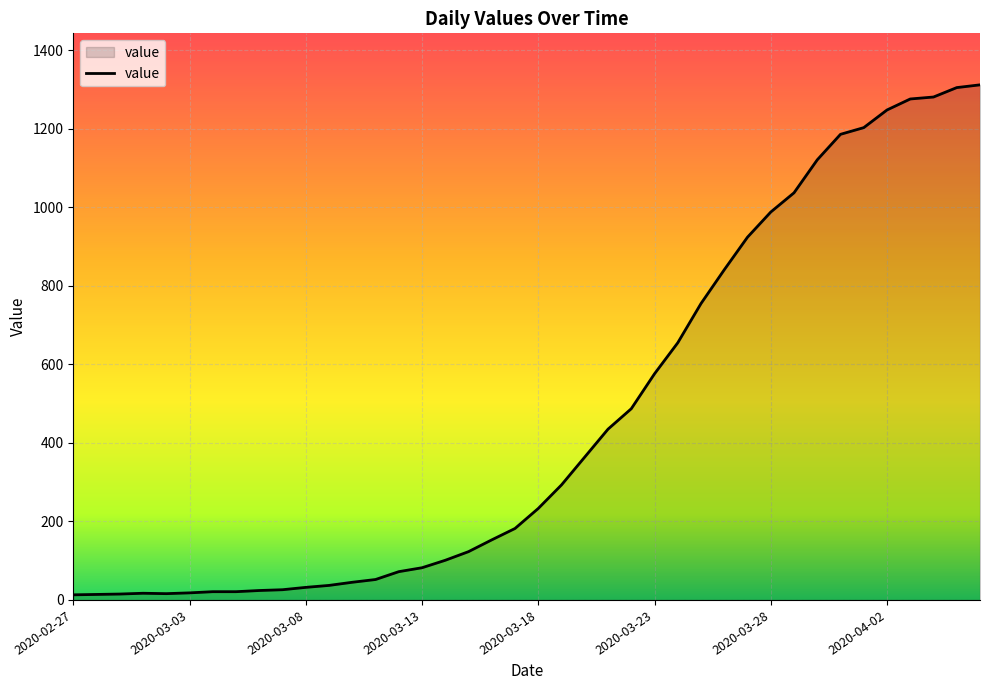

What is the difference between the maximum and minimum values?

1299